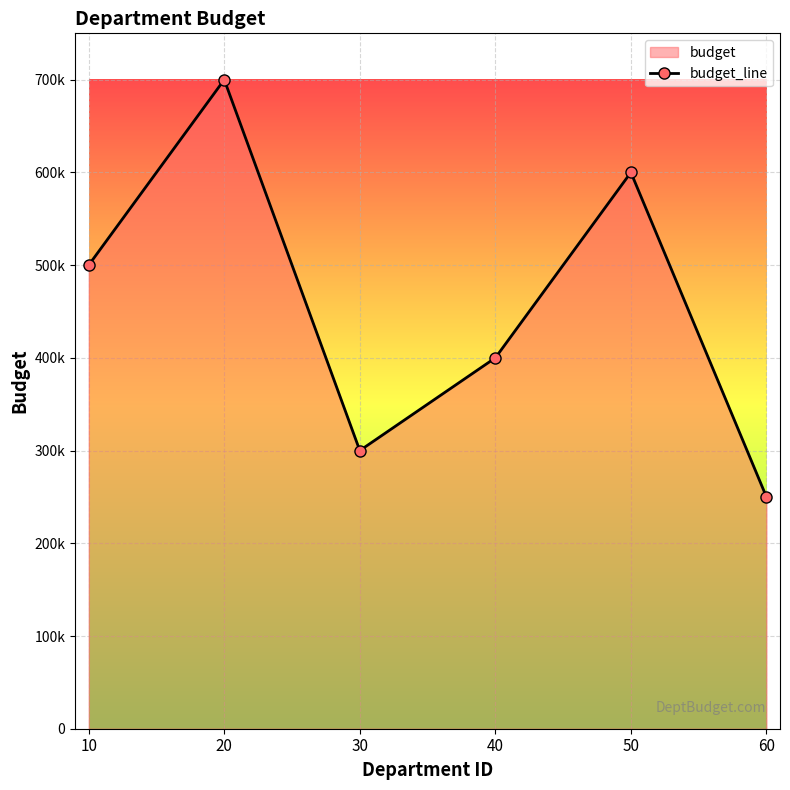

What is the value of the 1st point from the left?

500000